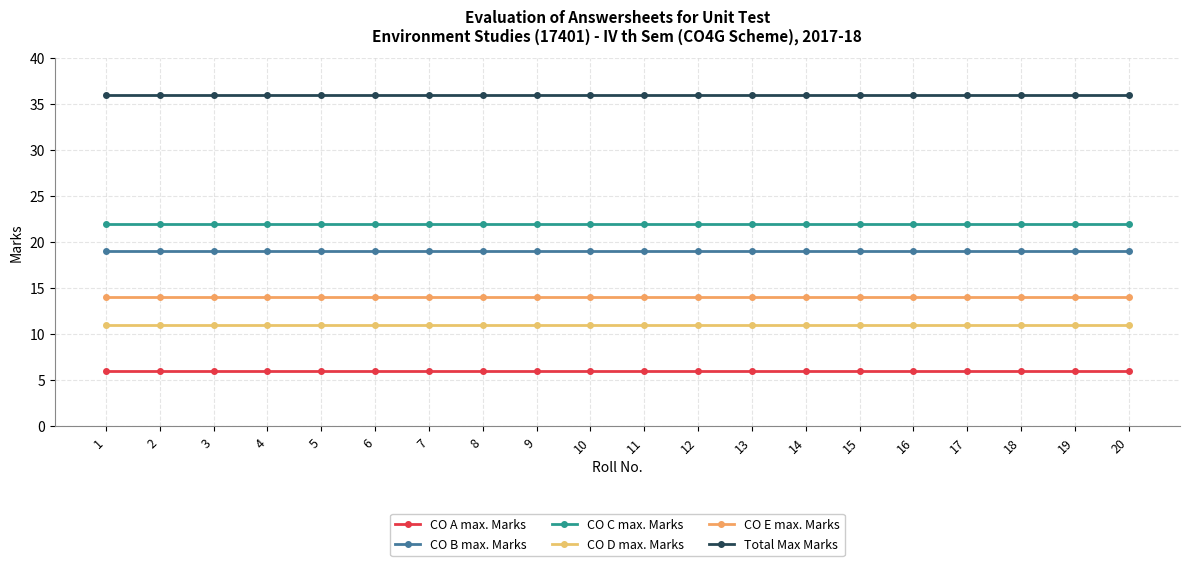

Reading left to right, what are all the values shown in this chart?

CO A max. Marks: 6	6	6	6	6	6	6	6	6	6	6	6	6	6	6	6	6	6	6	6
CO B max. Marks: 19	19	19	19	19	19	19	19	19	19	19	19	19	19	19	19	19	19	19	19
CO C max. Marks: 22	22	22	22	22	22	22	22	22	22	22	22	22	22	22	22	22	22	22	22
CO D max. Marks: 11	11	11	11	11	11	11	11	11	11	11	11	11	11	11	11	11	11	11	11
CO E max. Marks: 14	14	14	14	14	14	14	14	14	14	14	14	14	14	14	14	14	14	14	14
Total Max Marks: 36	36	36	36	36	36	36	36	36	36	36	36	36	36	36	36	36	36	36	36